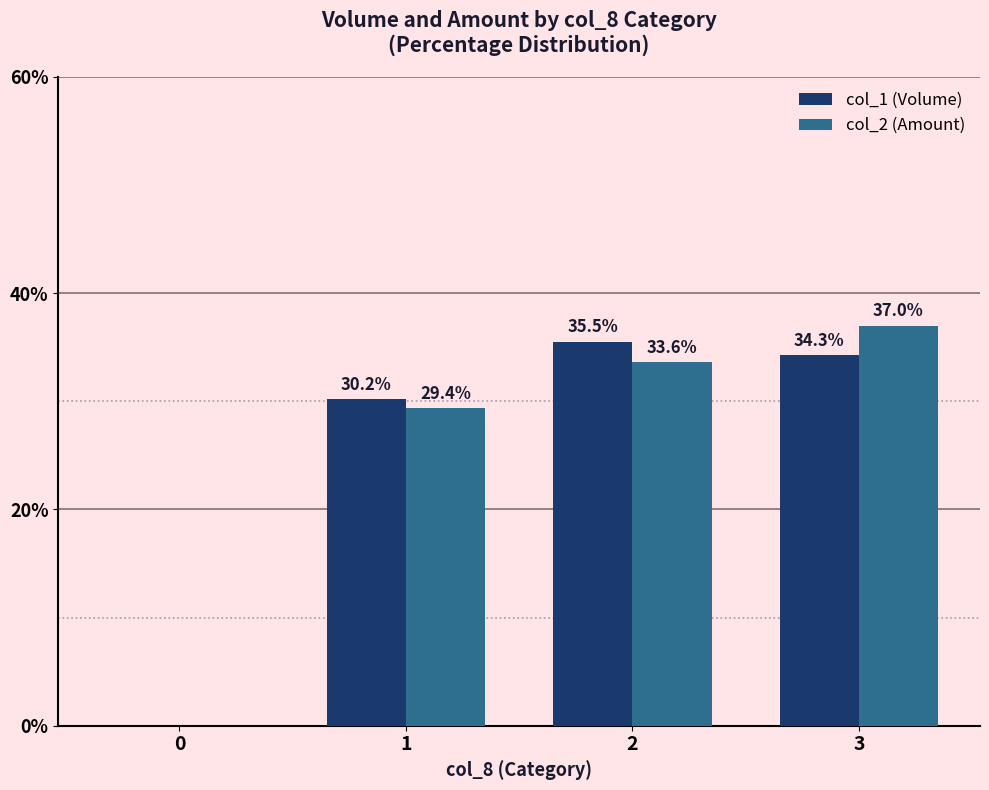

At which label does col_1 (Volume) first exceed 34?

2